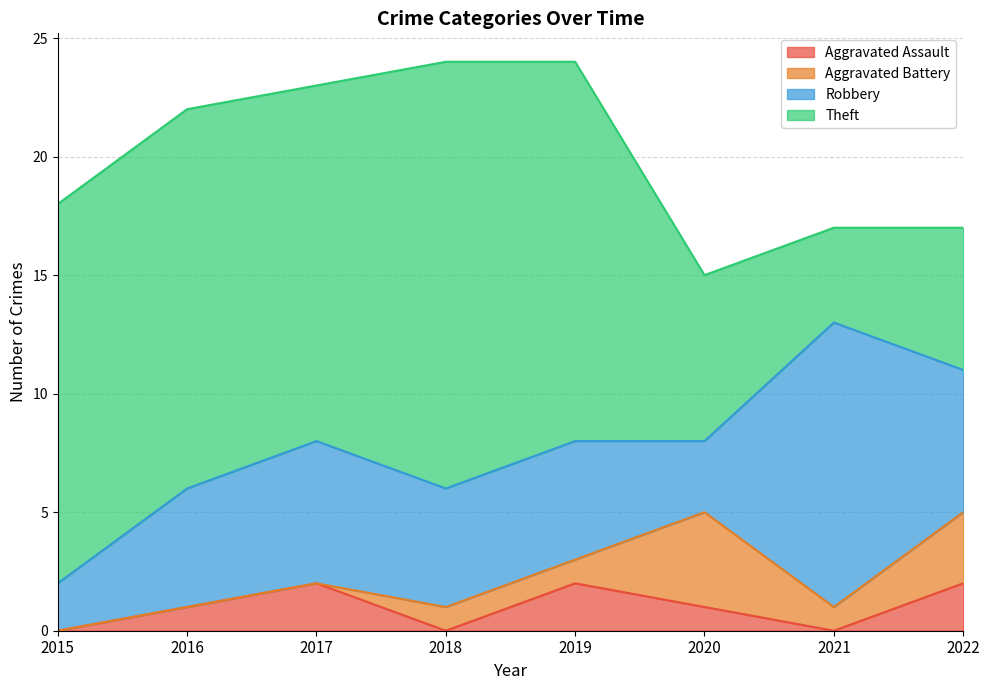

At which label does Aggravated Battery first exceed 1?

2020